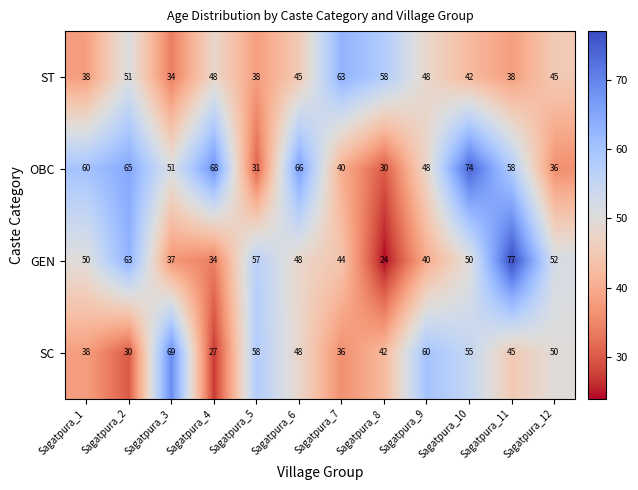

What is the minimum value shown in the chart?

24